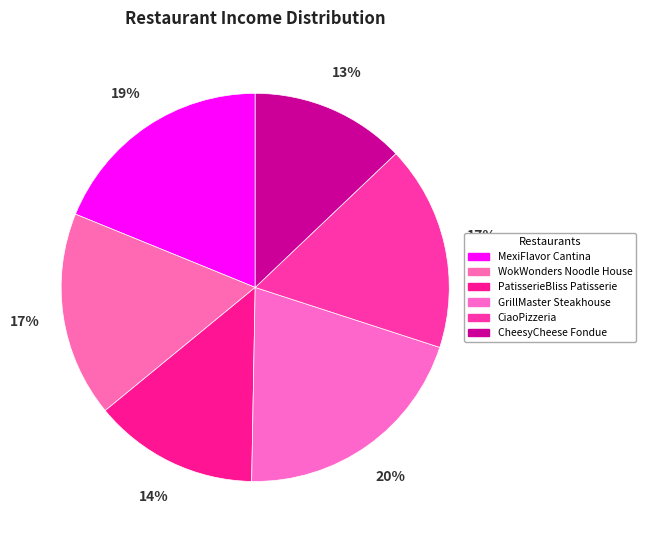

How many slices are in this pie chart?

6